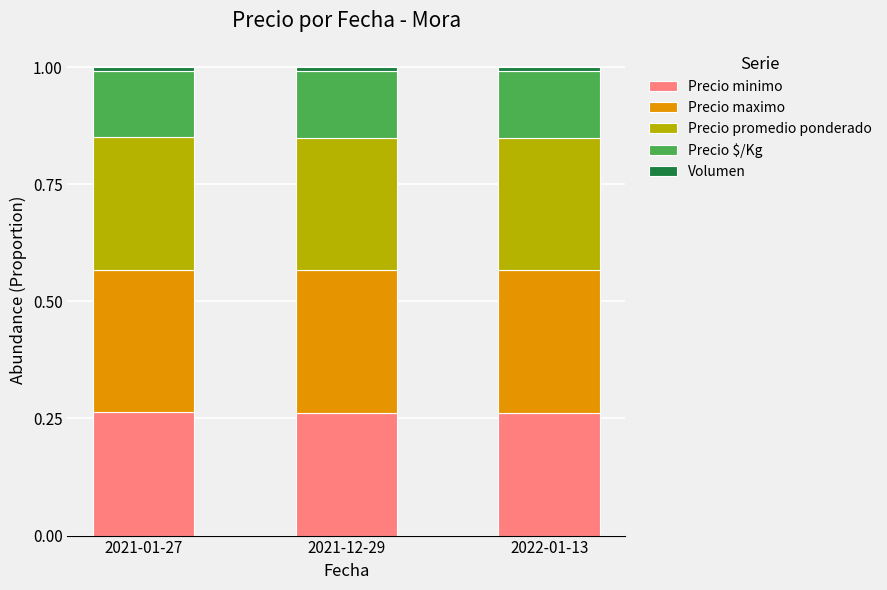

Is it true that Precio minimo equals 0.3 at 2021-12-29?

True